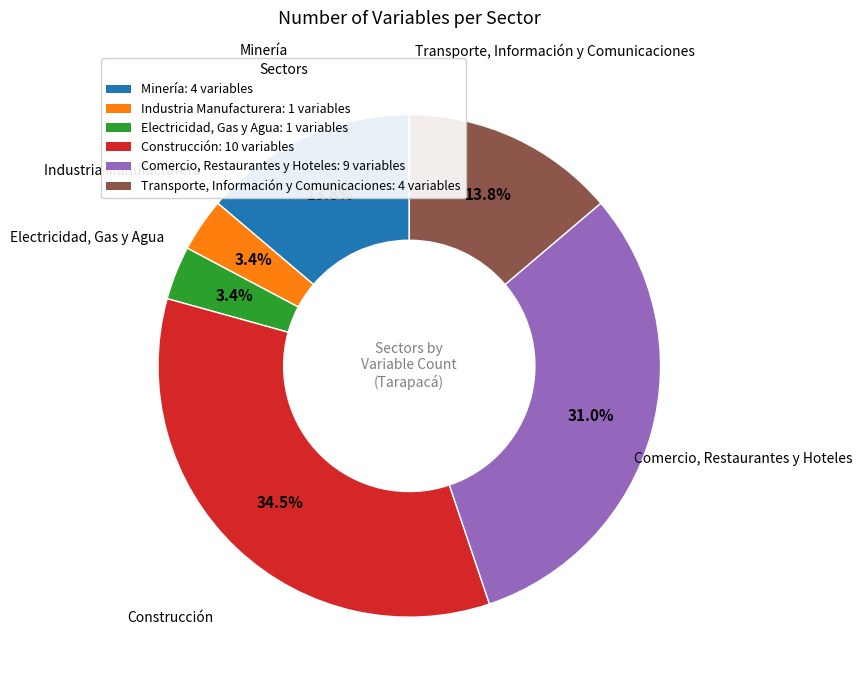

Does Construcción account for over 50% of the chart?

No